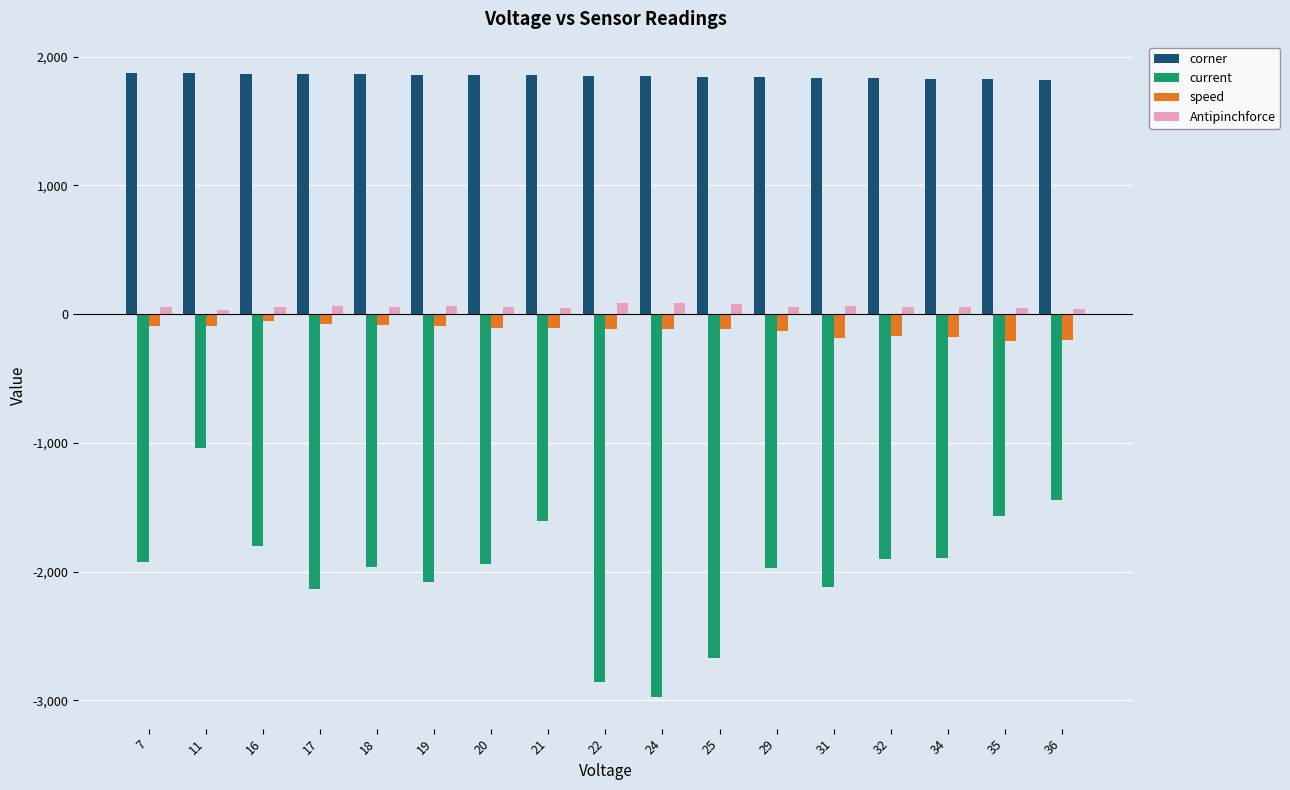

Are the bars grouped side by side (vs. stacked)?

Yes